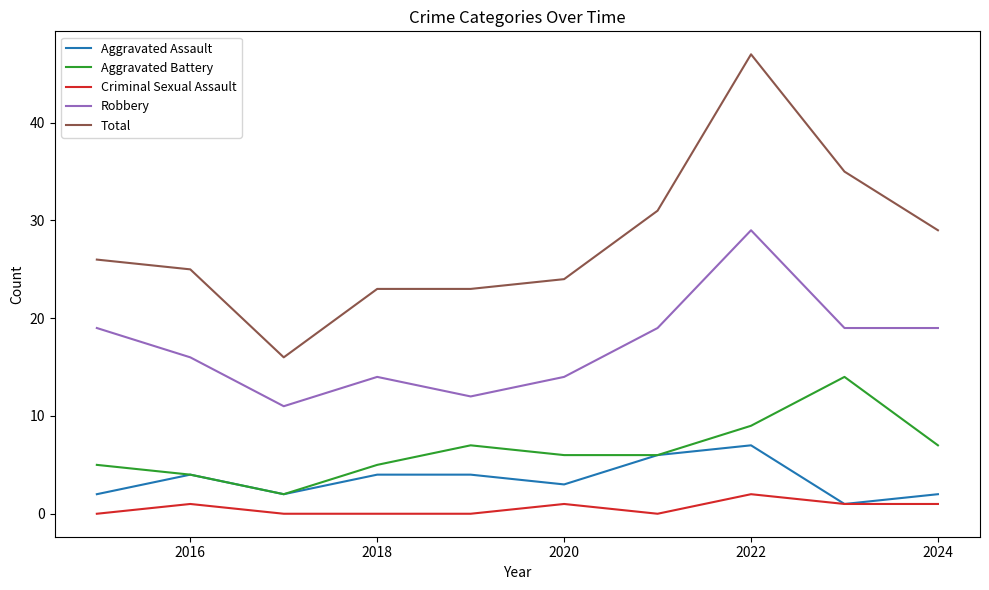

Reading right to left, what are all the values shown in this chart?

Aggravated Assault: 2	1	7	6	3	4	4	2	4	2
Aggravated Battery: 7	14	9	6	6	7	5	2	4	5
Criminal Sexual Assault: 1	1	2	0	1	0	0	0	1	0
Robbery: 19	19	29	19	14	12	14	11	16	19
Total: 29	35	47	31	24	23	23	16	25	26